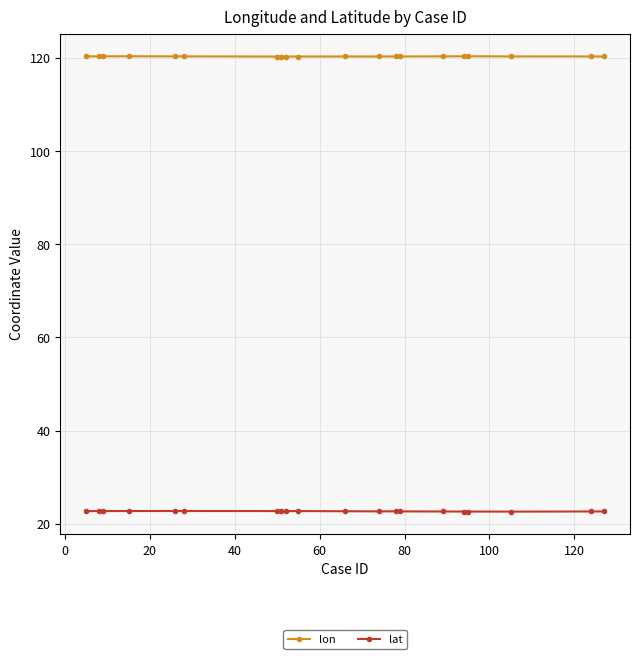

True or false: lon has more than 1 interior local peaks.

True